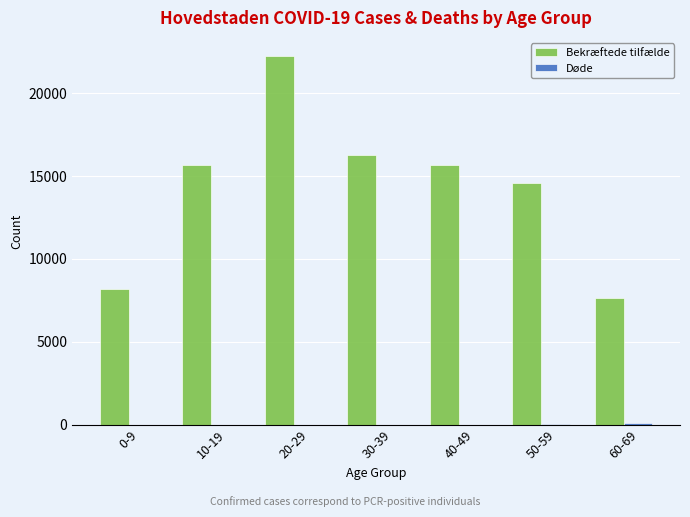

What is the average value of the Bekræftede tilfælde series?

14328